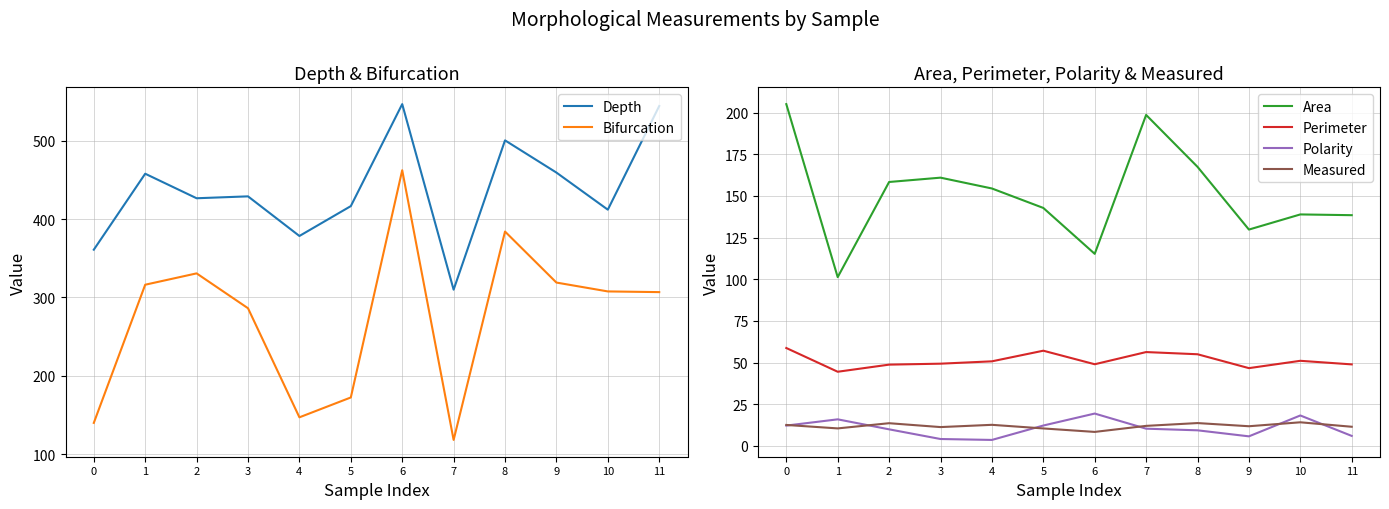

What is the greatest value displayed?

546.4